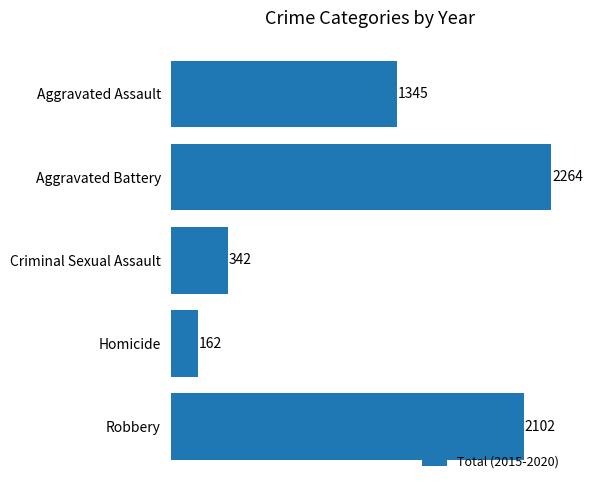

Are the bars grouped side by side (vs. stacked)?

No